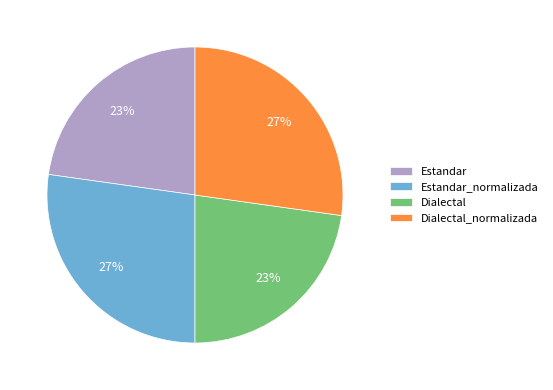

The Dialectal_normalizada slice represents 15% of the pie. True or false?

False